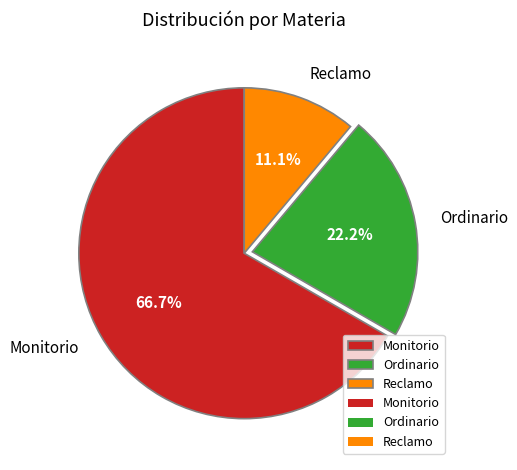

The Reclamo slice represents 11% of the pie. True or false?

True